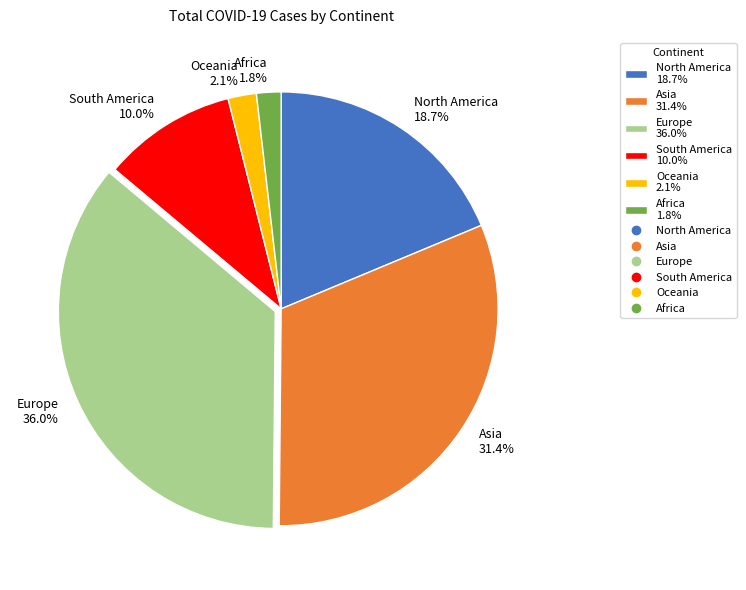

Which category has the biggest portion of the pie?

Europe